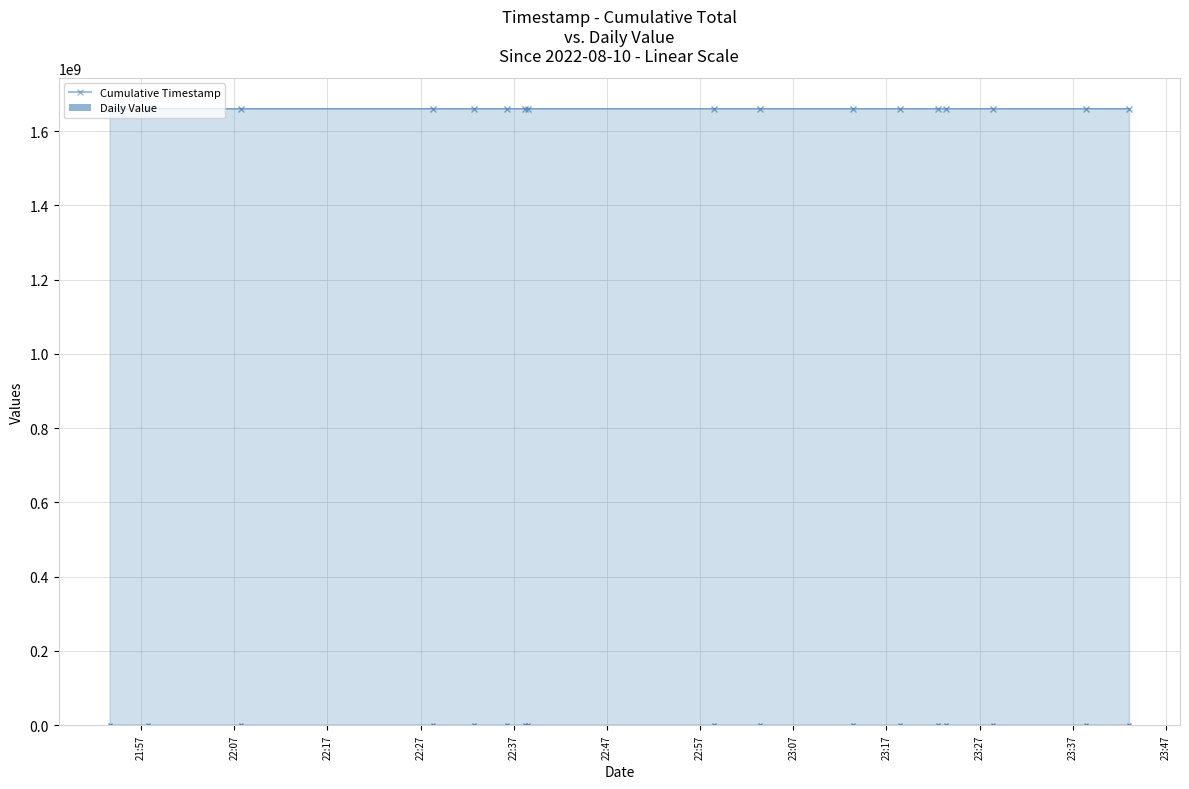

True or false: Cumulative Timestamp and Daily Value intersect in this chart.

False